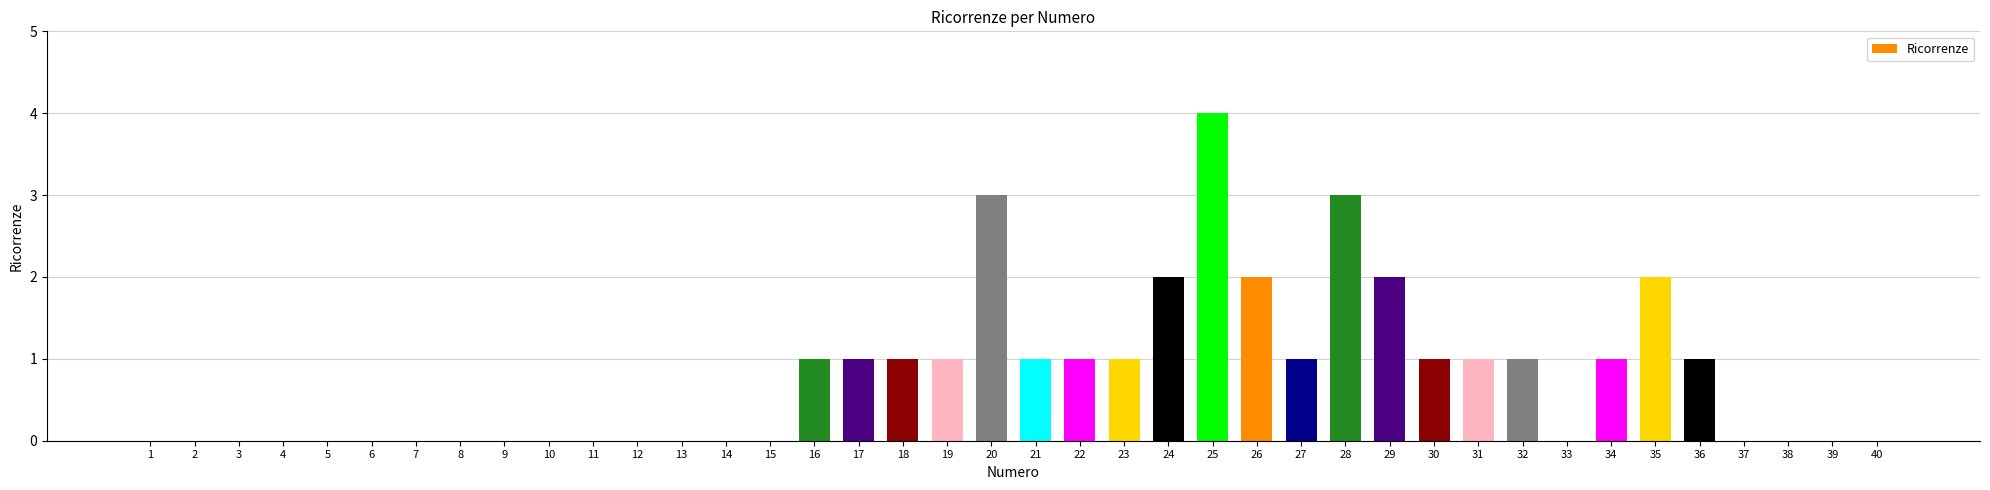

Reading left to right, list all the values displayed in this chart.

0	0	0	0	0	0	0	0	0	0	0	0	0	0	0	1	1	1	1	3	1	1	1	2	4	2	1	3	2	1	1	1	0	1	2	1	0	0	0	0